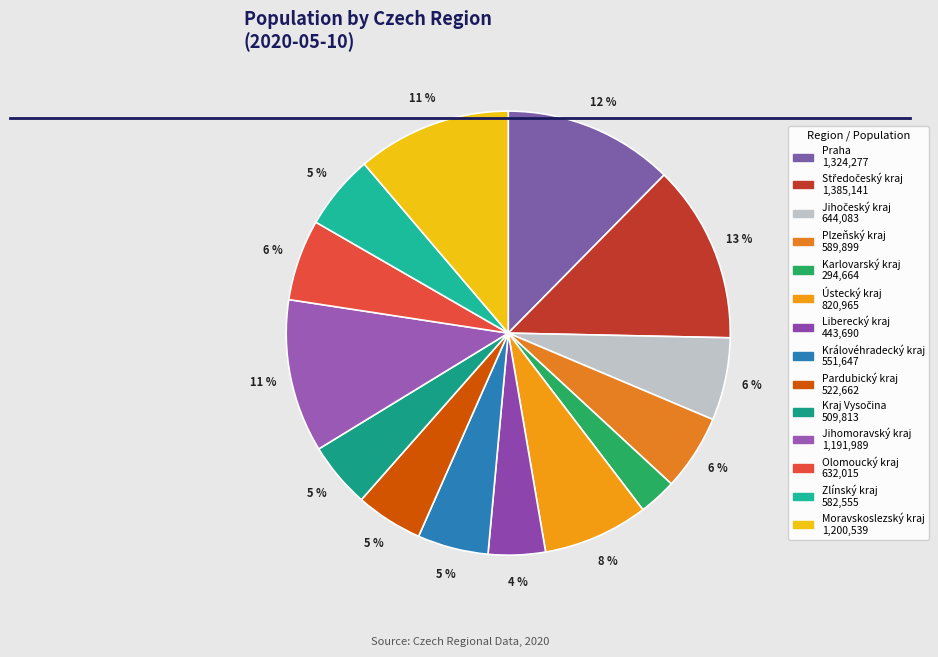

Rank the categories by value from lowest to highest.

Karlovarský kraj, Liberecký kraj, Kraj Vysočina, Pardubický kraj, Královéhradecký kraj, Zlínský kraj, Plzeňský kraj, Olomoucký kraj, Jihočeský kraj, Ústecký kraj, Jihomoravský kraj, Moravskoslezský kraj, Praha, Středočeský kraj